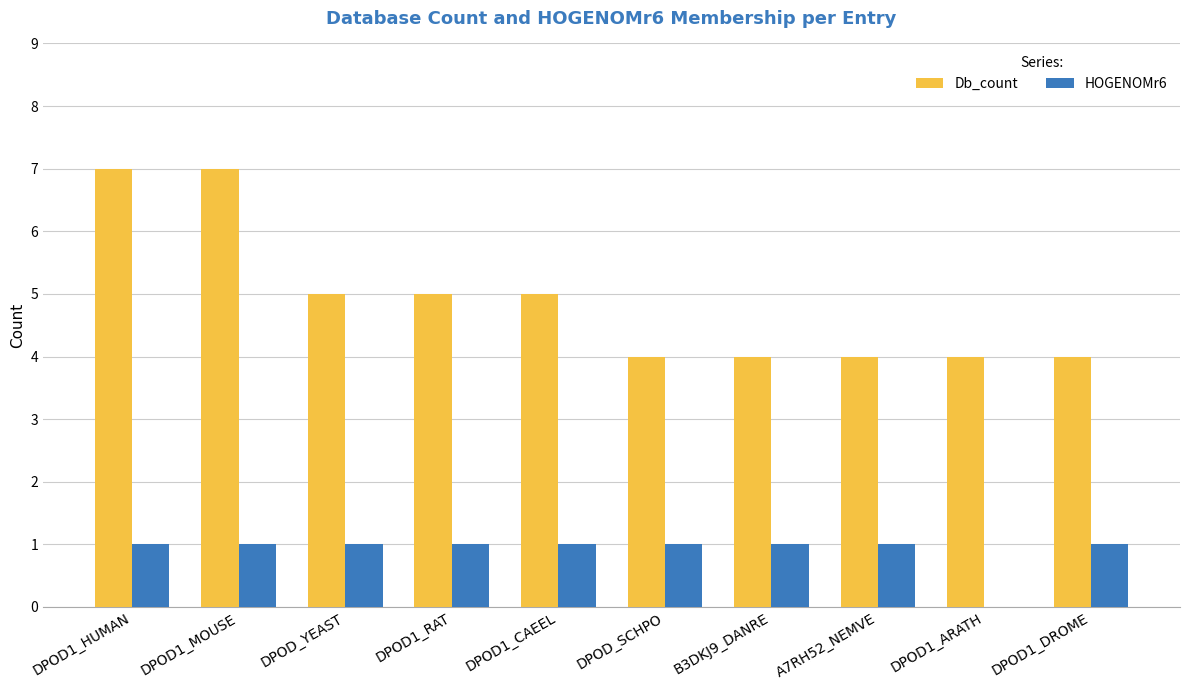

How many Db_count values are between 4 and 5?

8